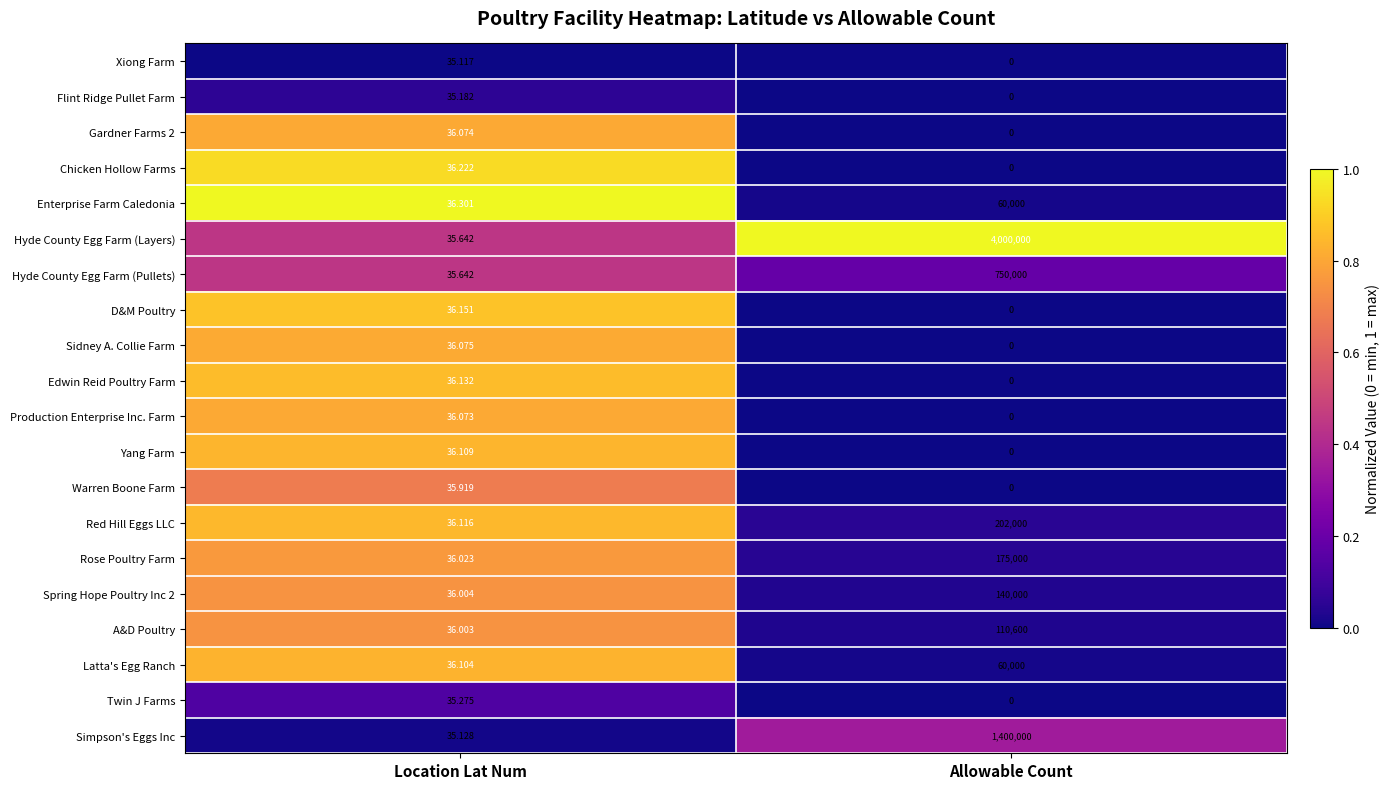

Rank the categories by D&M Poultry value from lowest to highest.

Allowable Count, Location Lat Num